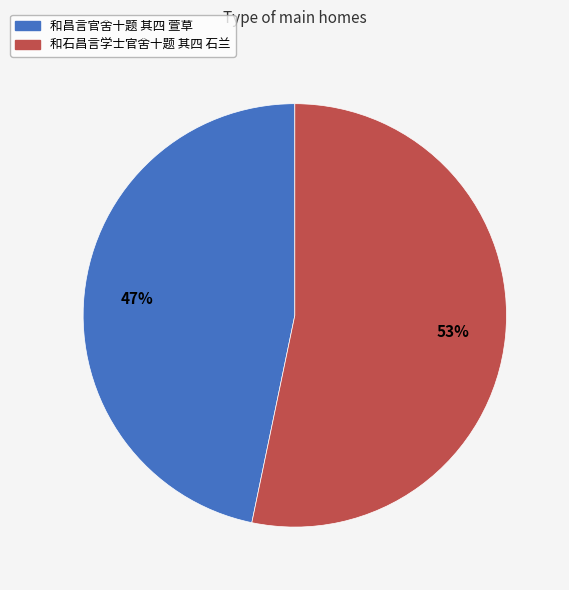

True or false: 和昌言官舍十题 其四 萱草 accounts for 36% of the total.

False